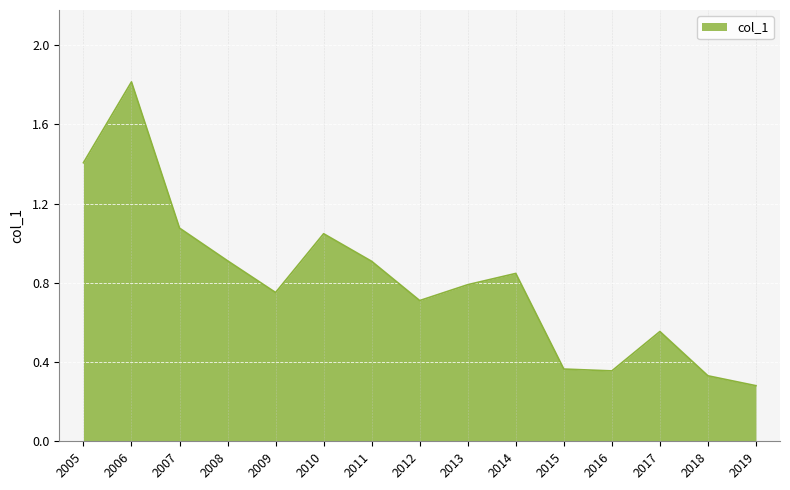

How many categories are shown in the chart?

15